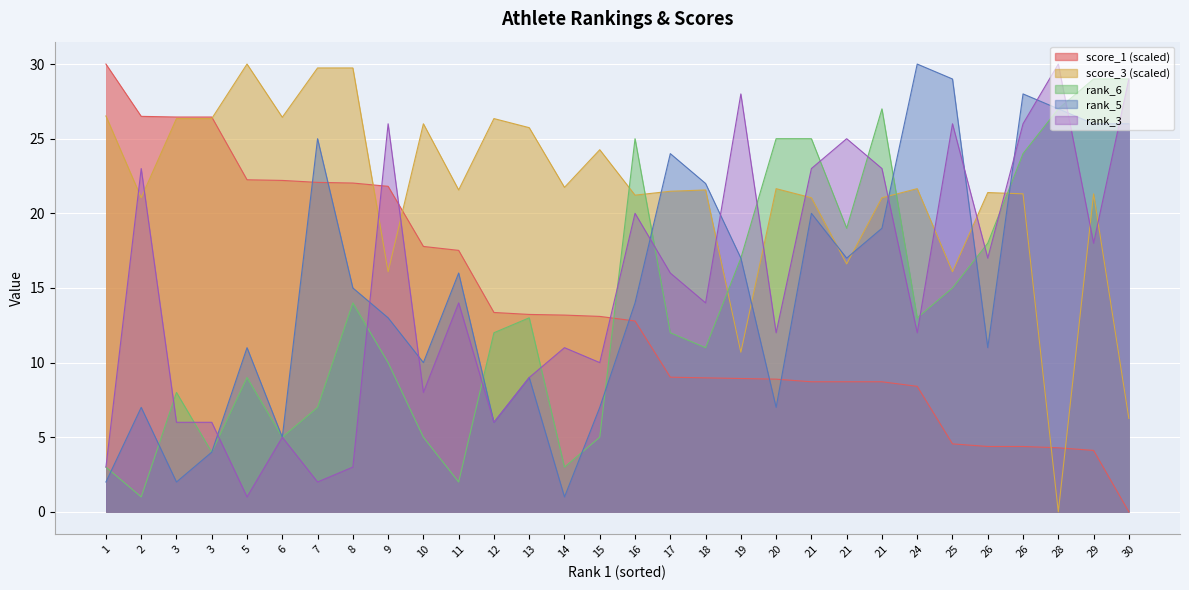

Rank the series at 7 from lowest to highest value.

rank_3, rank_6, score_1 (scaled), rank_5, score_3 (scaled)